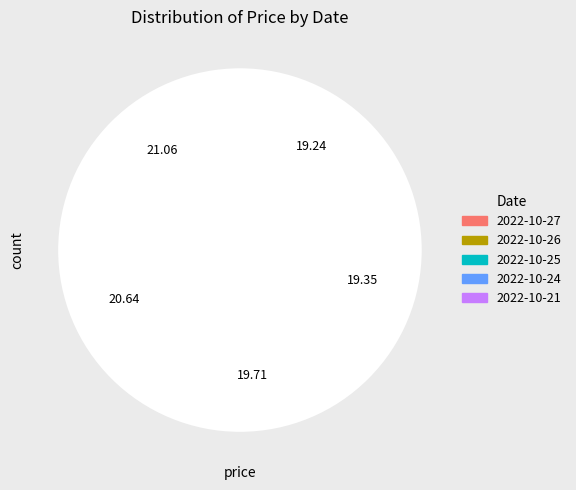

What percentage is the 2022-10-21 slice, to the nearest percent?

19%